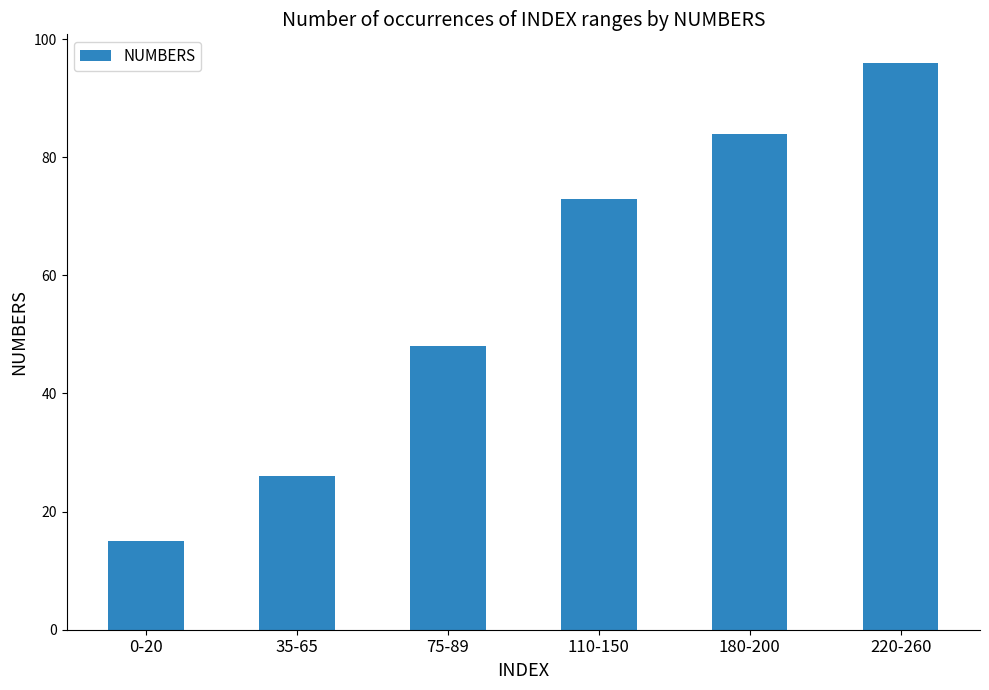

At which label is the value closest to 55?

75-89